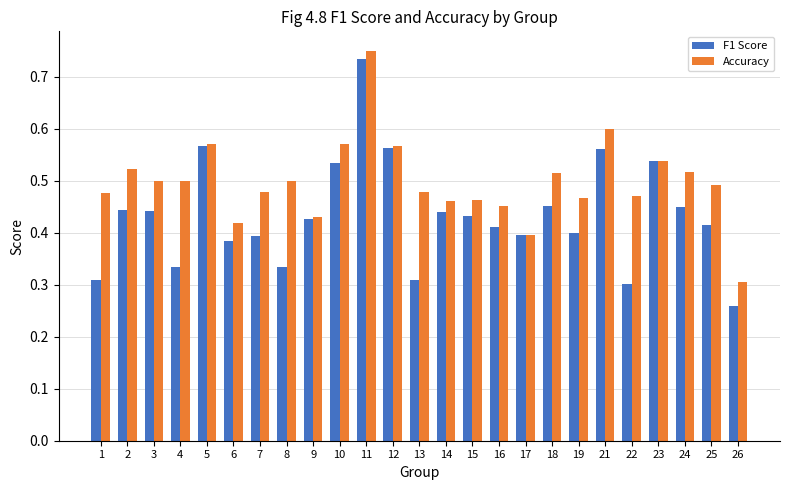

At which category does the chart reach its minimum across all series?

26